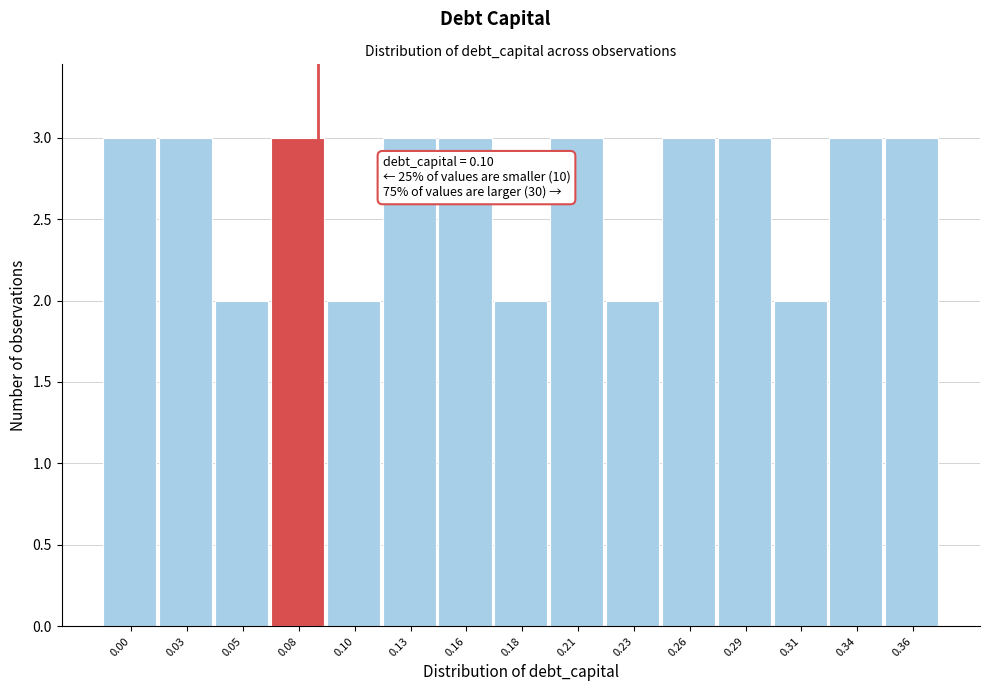

Reading left to right, list all the values displayed in this chart.

3	3	2	3	2	3	3	2	3	2	3	3	2	3	3